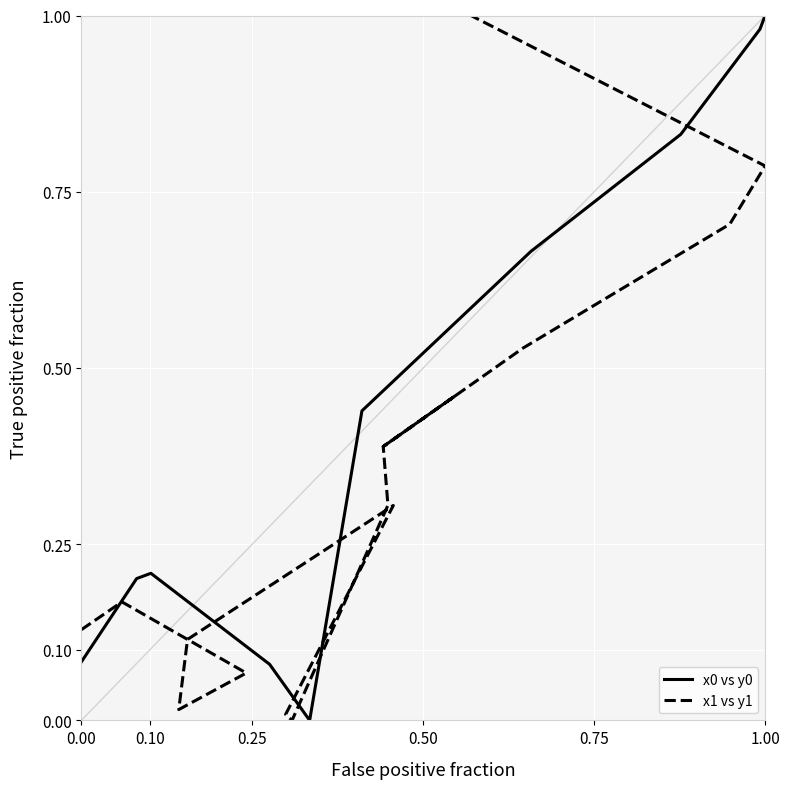

Which series has the largest total across all categories?

x0 vs y0